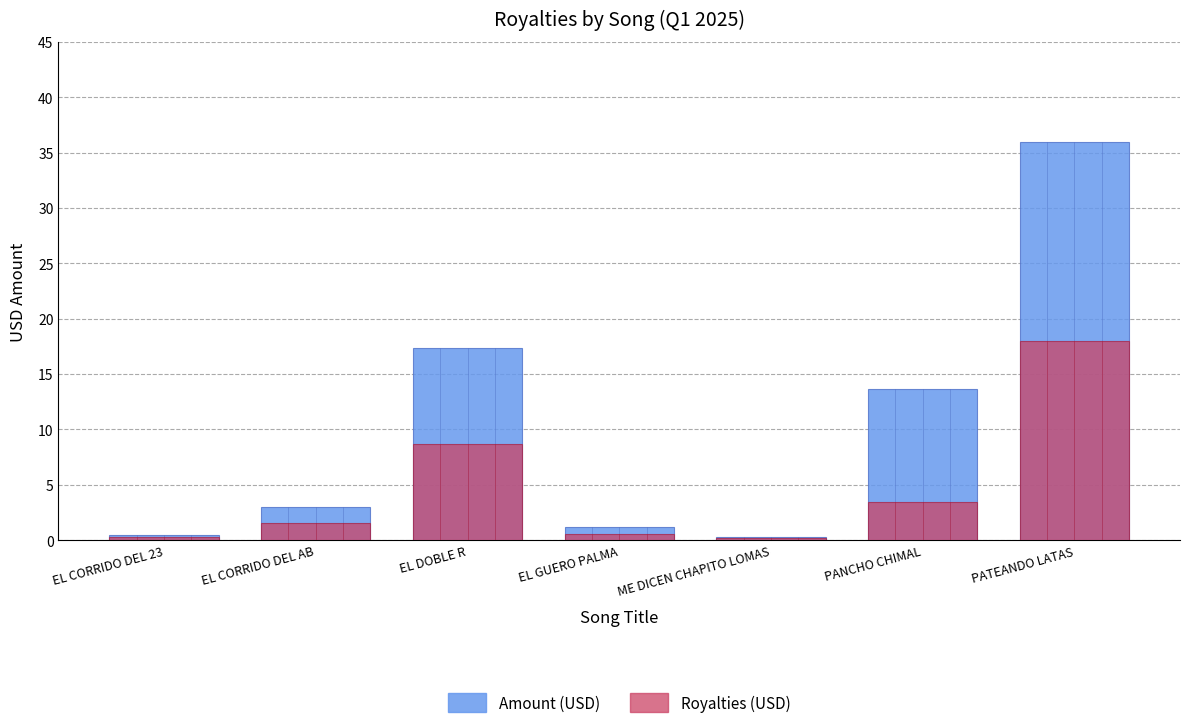

What is the difference between the second highest and minimum values in the Royalties (USD) series?

8.5